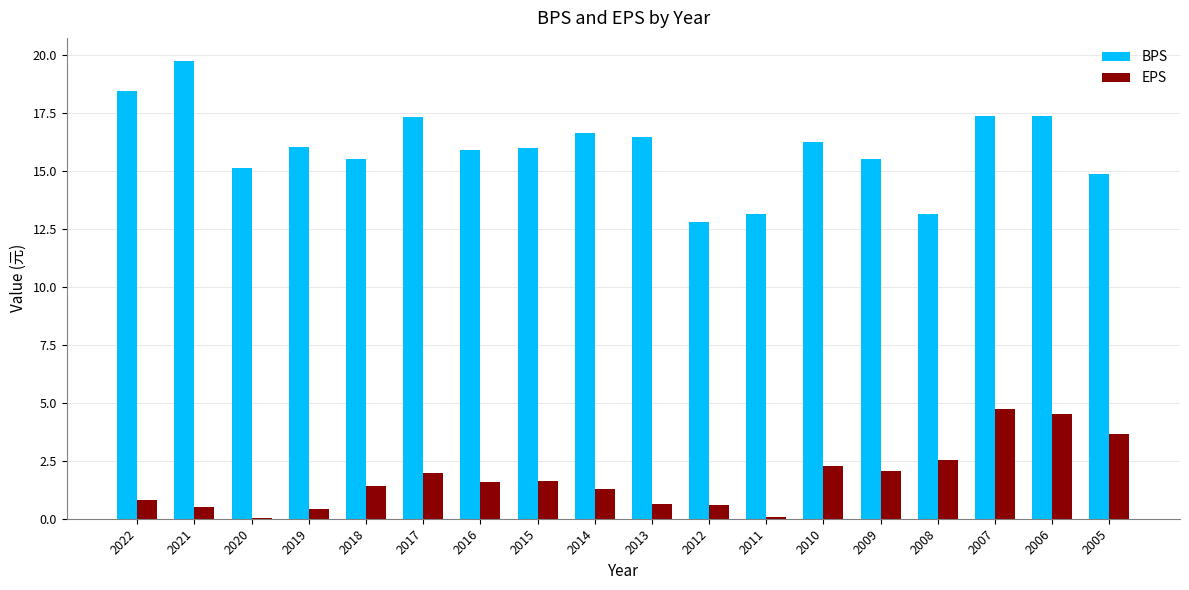

What is the sum of all EPS values?

30.7